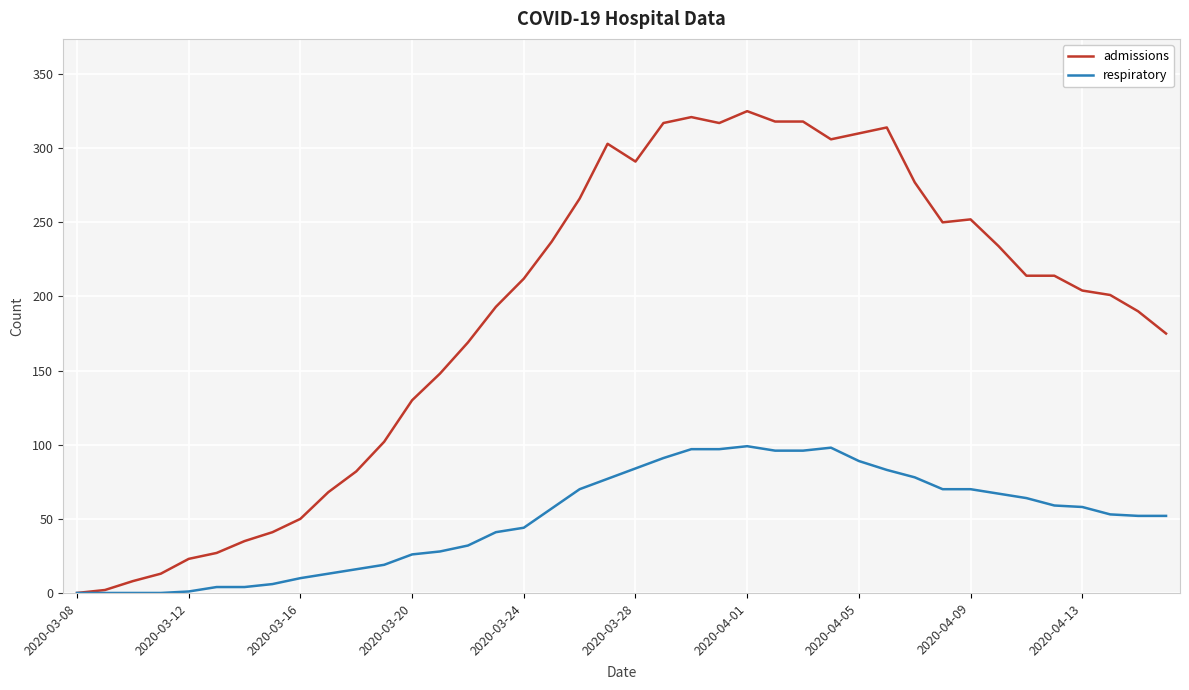

What is the maximum value shown in the chart?

325